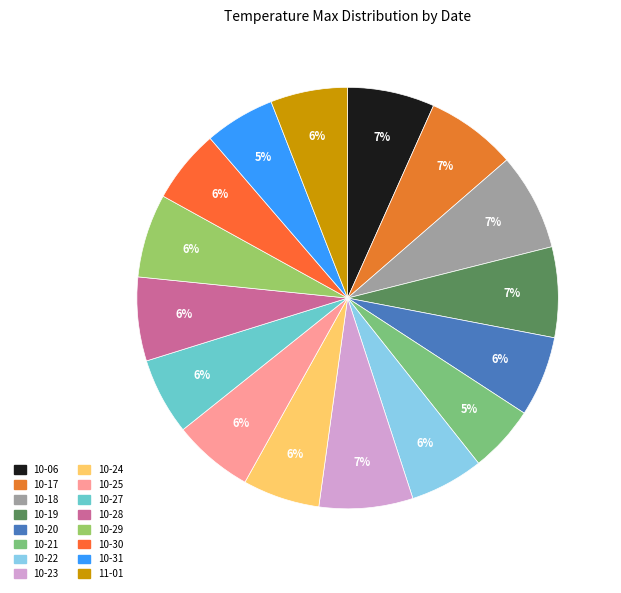

Which category has the smallest portion of the pie?

2023-10-21